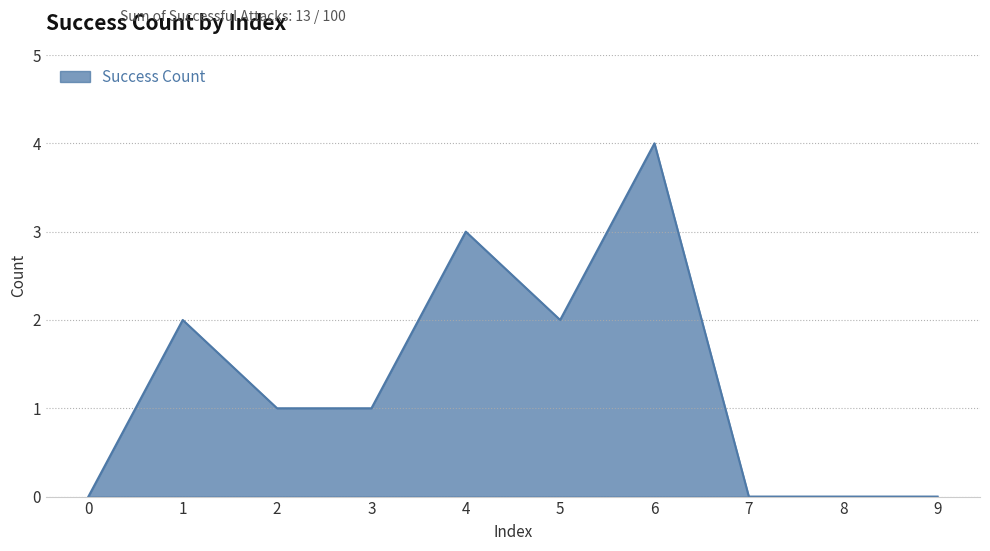

Is it true that the value at 4 is 3?

True